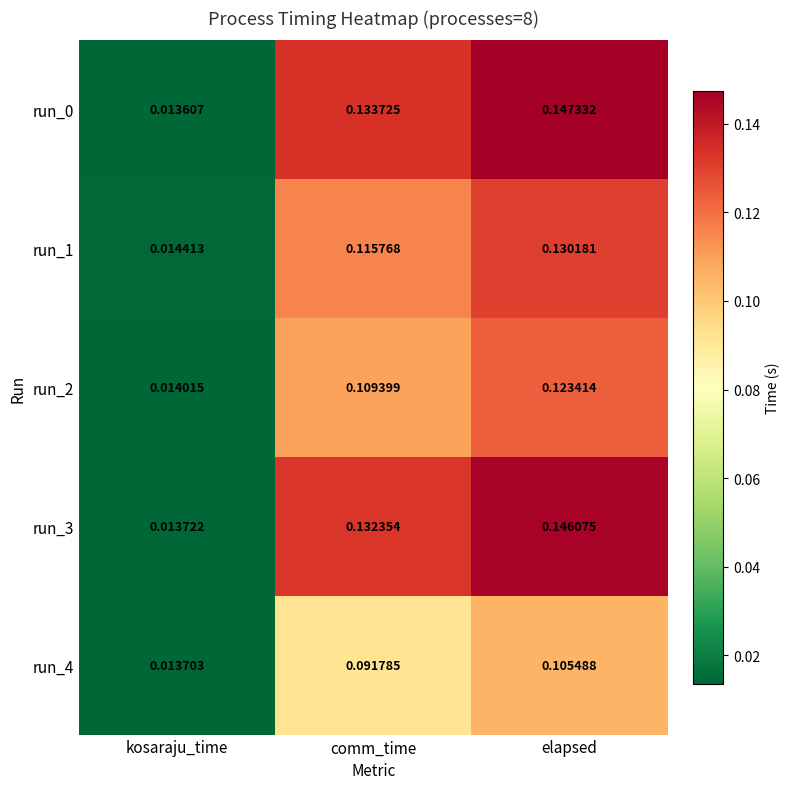

Which label corresponds to the smallest value in the chart?

kosaraju_time